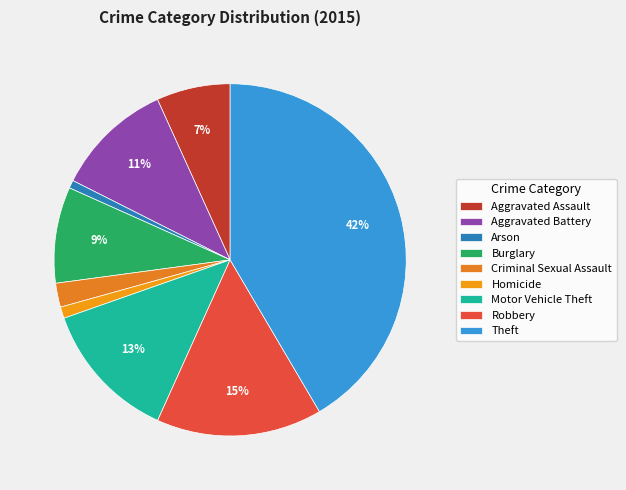

Which category has the biggest portion of the pie?

Theft